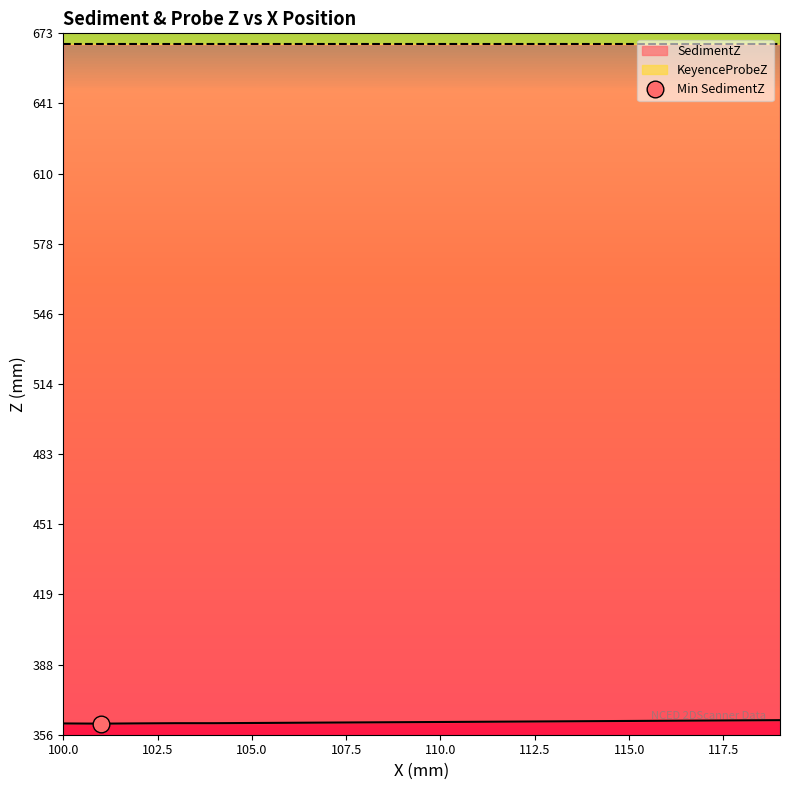

The value at 102 is 361.0. True or false?

True